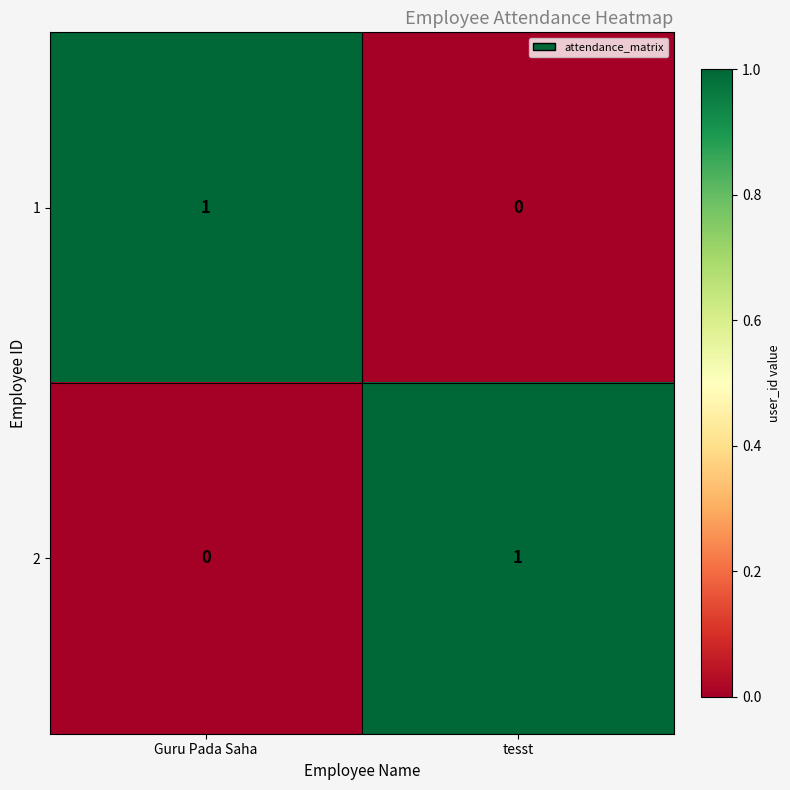

List the labels in order of 1 value, smallest first.

tesst, Guru Pada Saha